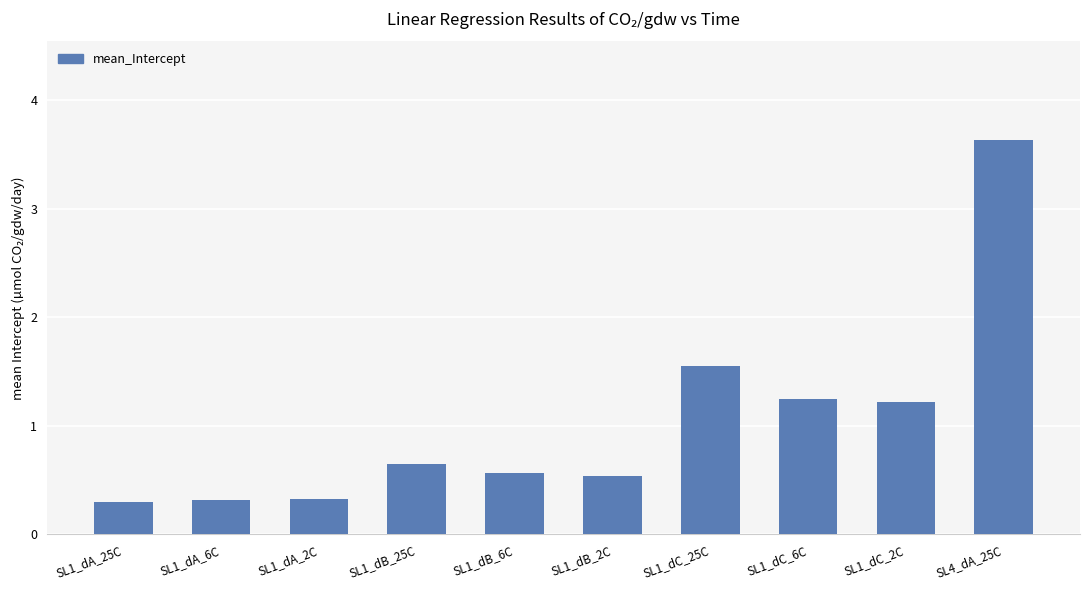

What is the label of the 1st bar from the right?

SL4_dA_25C